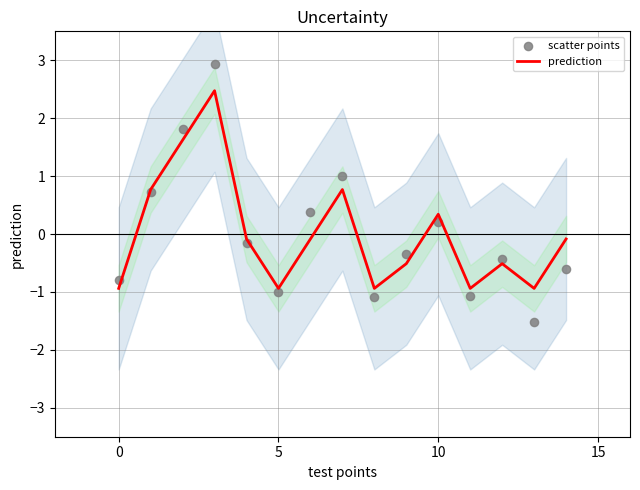

Which series reaches the minimum Y coordinate?

scatter points